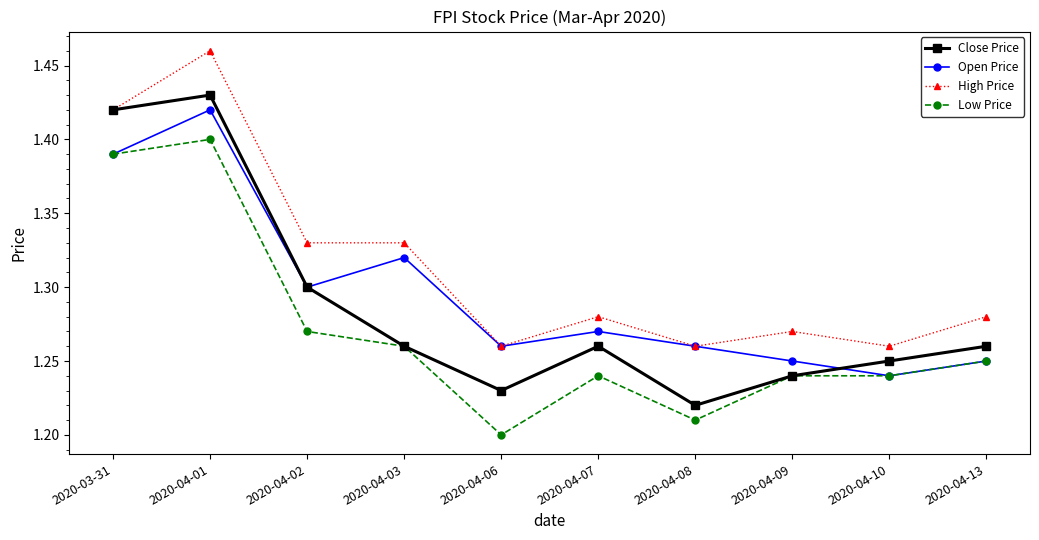

Where is Open Price nearest to the value 1?

2020-04-10